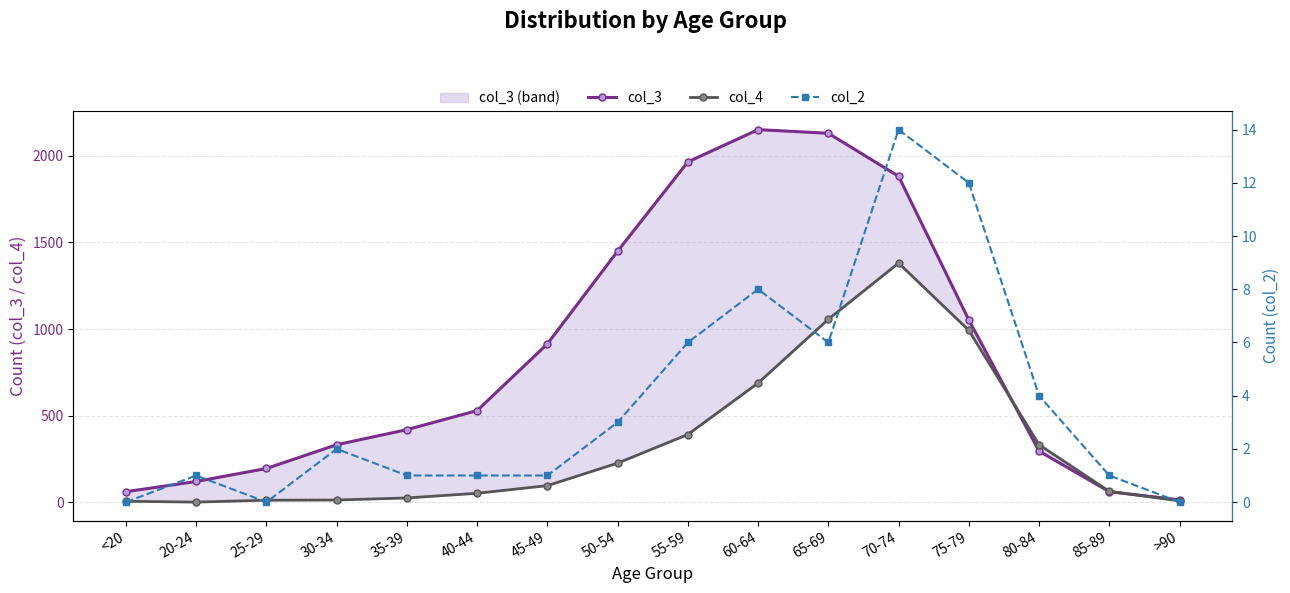

At 25-29, list the series in order from smallest to largest.

col_2, col_4, col_3